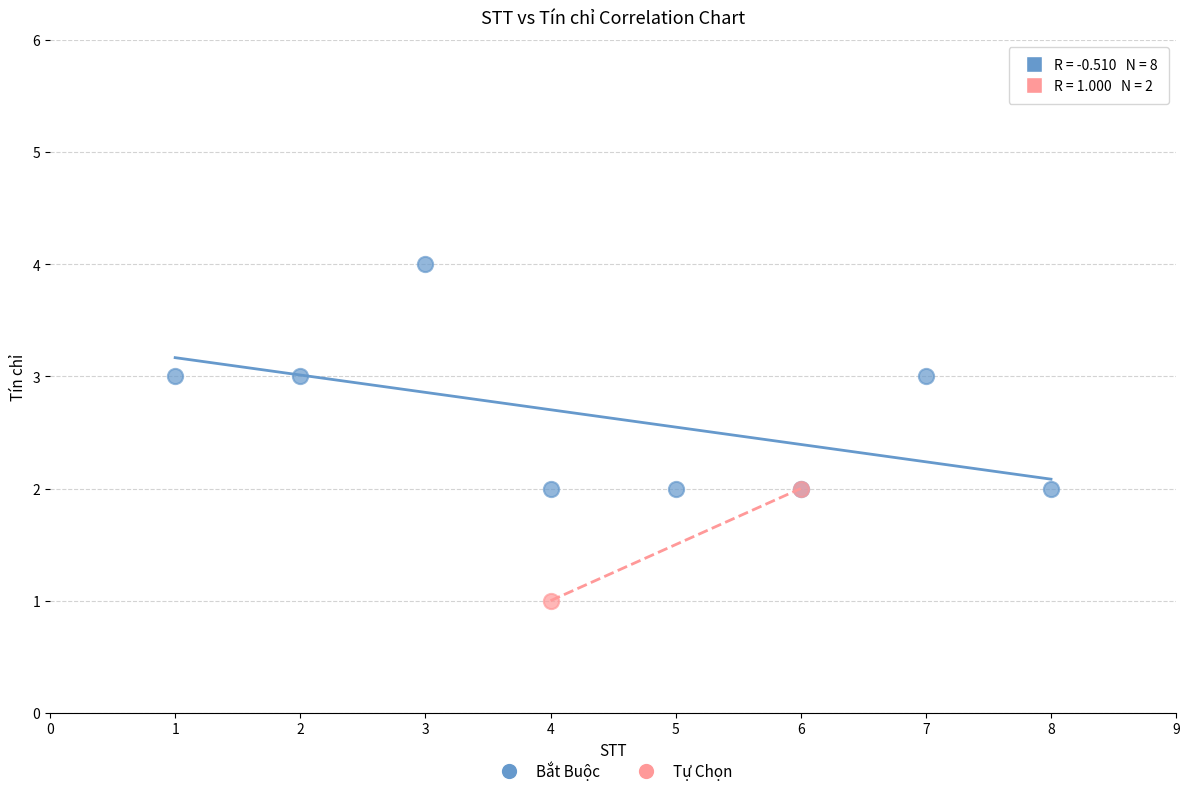

What are all the series names shown in the legend?

Bắt Buộc, Tự Chọn